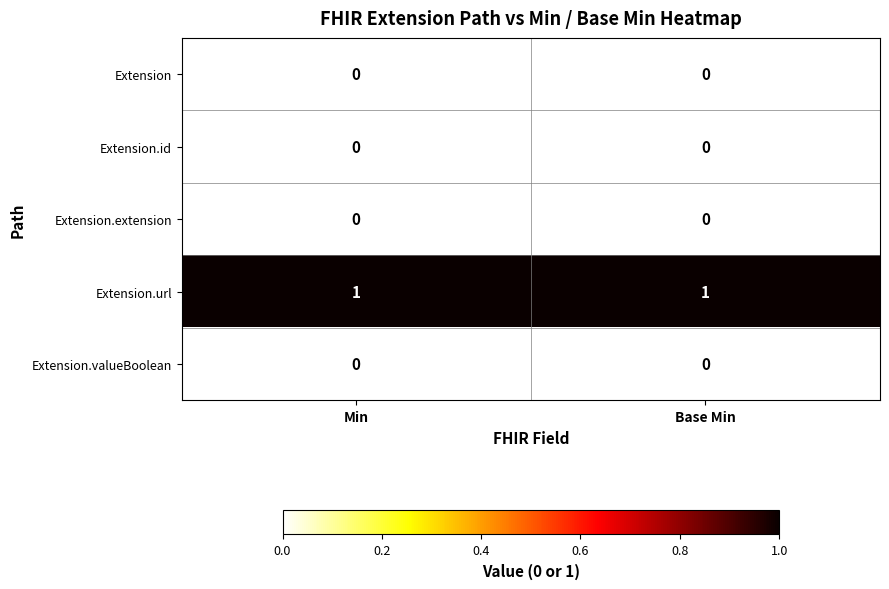

Reading left to right, what are all the values shown in this chart?

Extension: 0	0
Extension.id: 0	0
Extension.extension: 0	0
Extension.url: 1	1
Extension.valueBoolean: 0	0